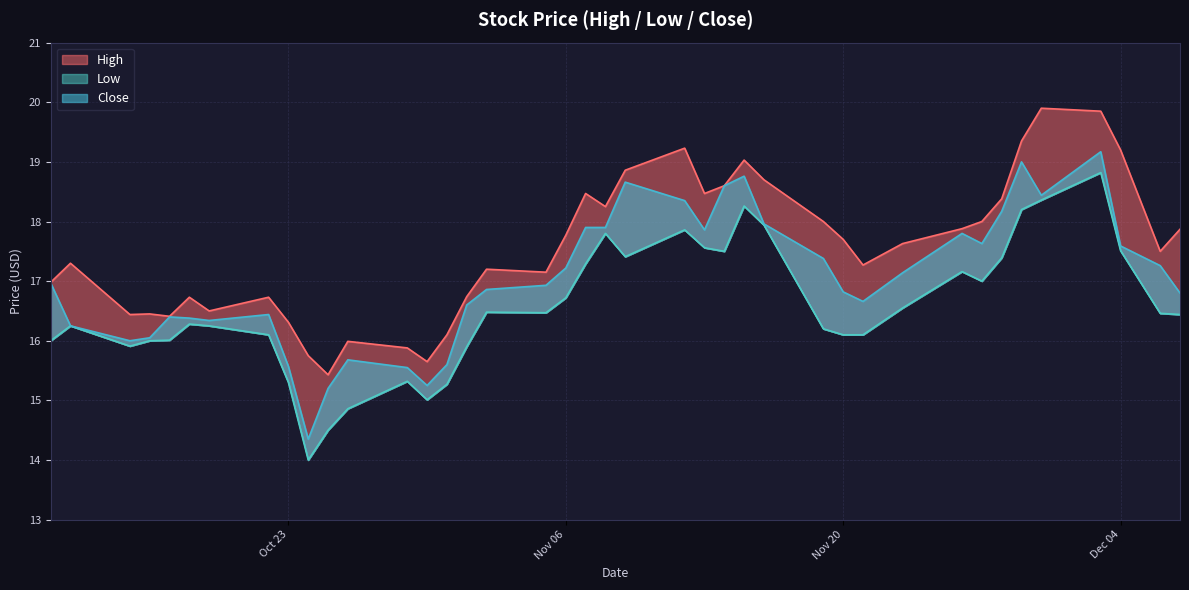

Which series has the widest spread of values?

Close